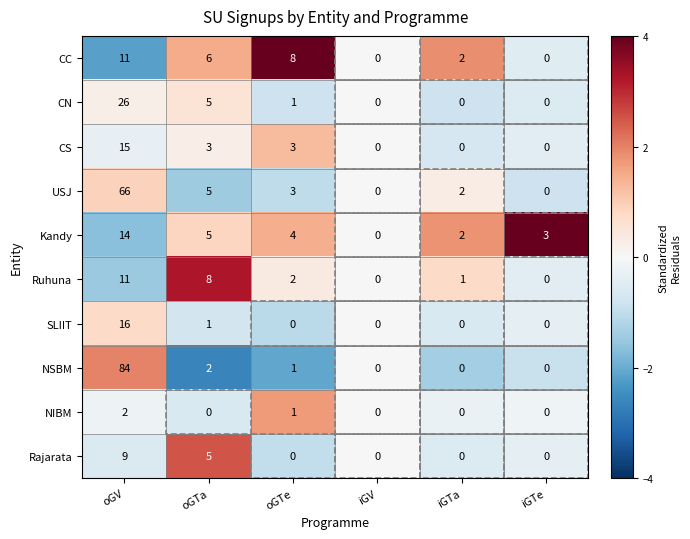

Rank the categories by Kandy value from lowest to highest.

iGV, iGTa, iGTe, oGTe, oGTa, oGV